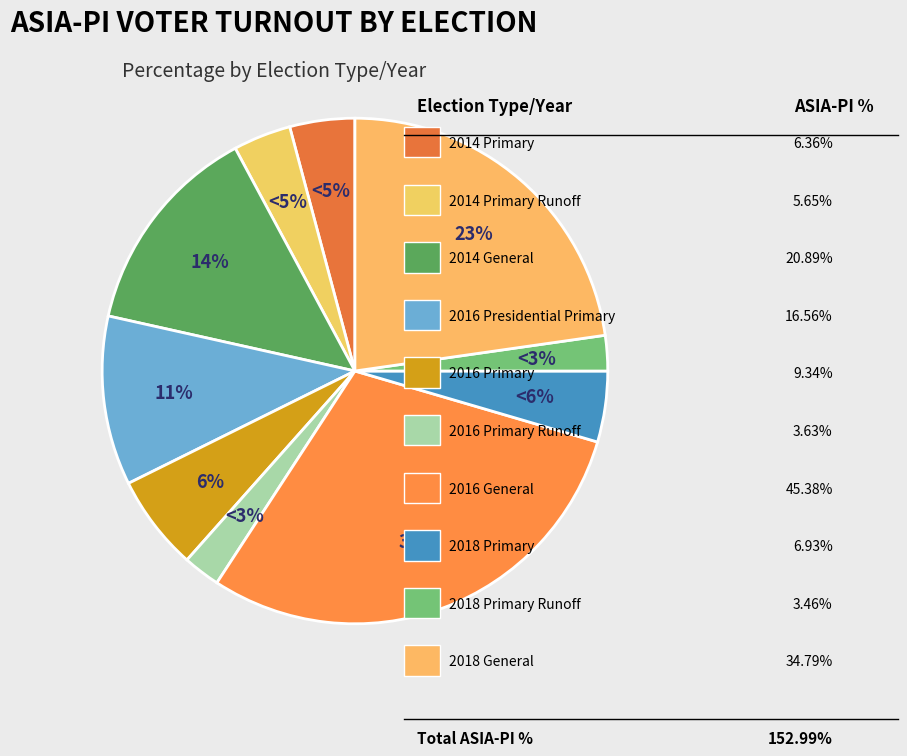

How many slices are in this pie chart?

10